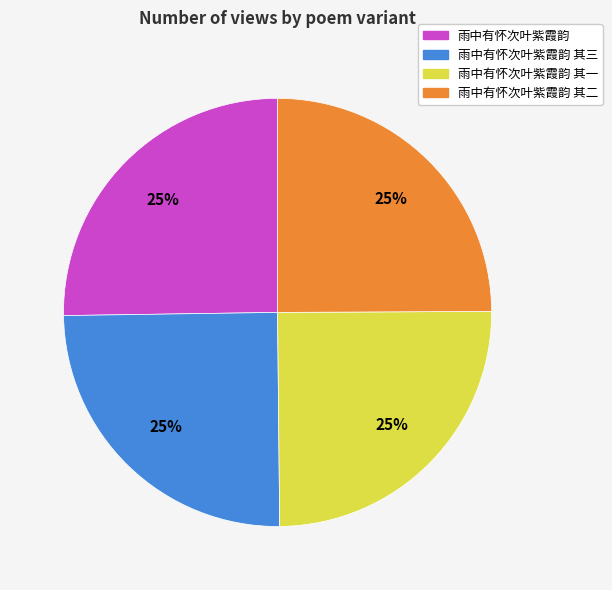

To the nearest percent, what is the average slice percentage?

25%